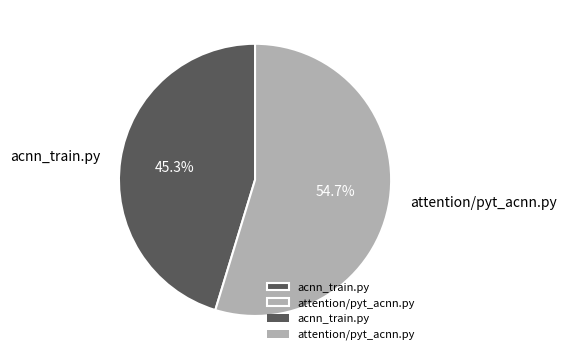

Which category has the biggest portion of the pie?

attention/pyt_acnn.py